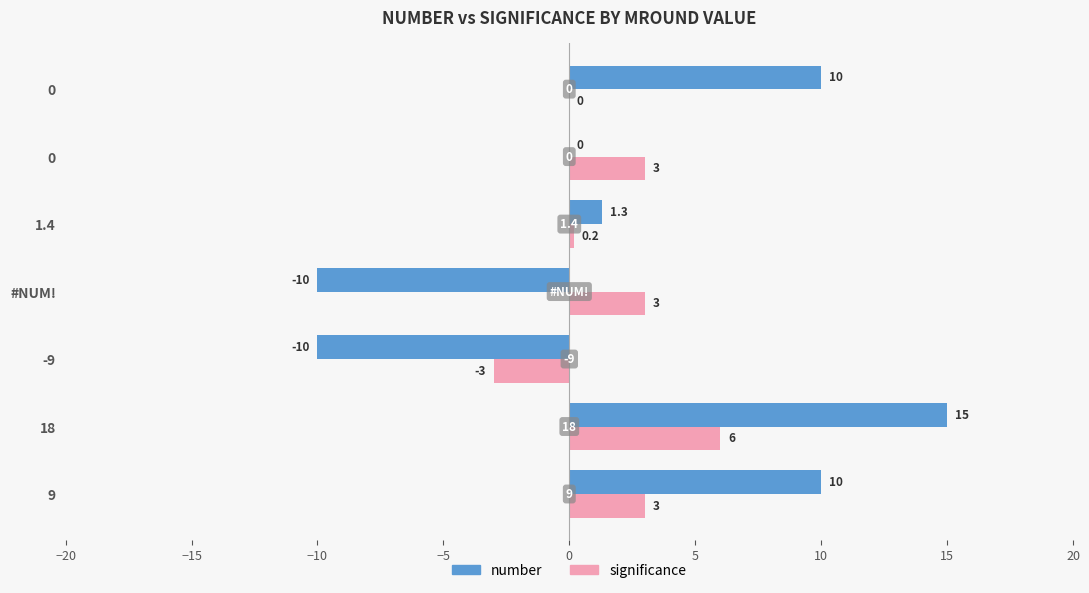

Count the number of data series in this chart.

2